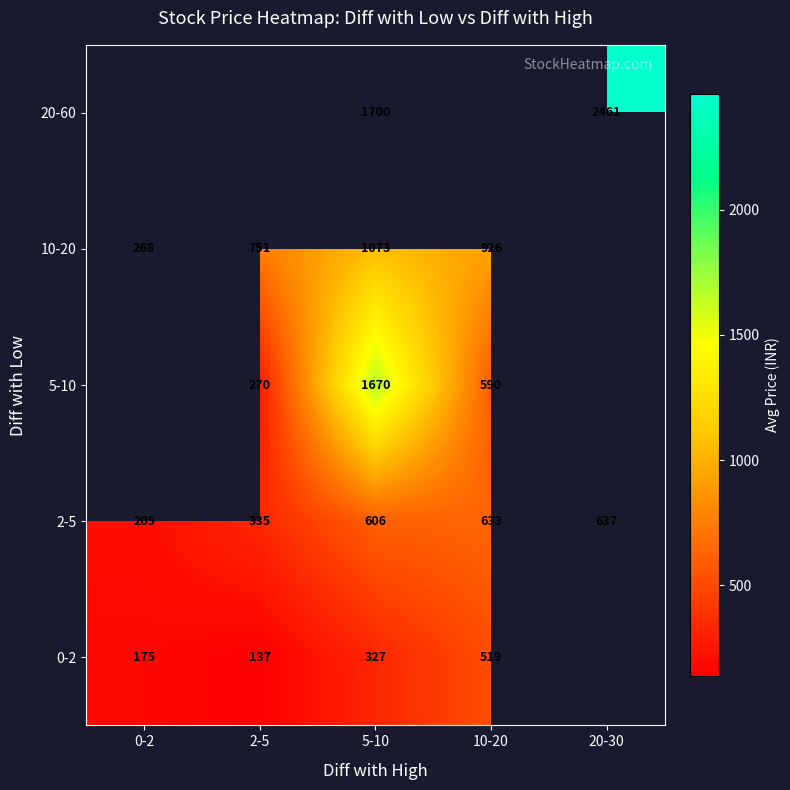

At which category is the sum across all series the highest?

5-10